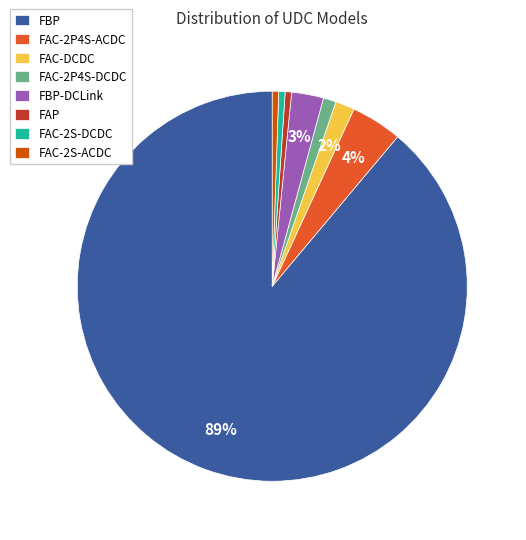

Between FAP and FBP, which is larger?

FBP